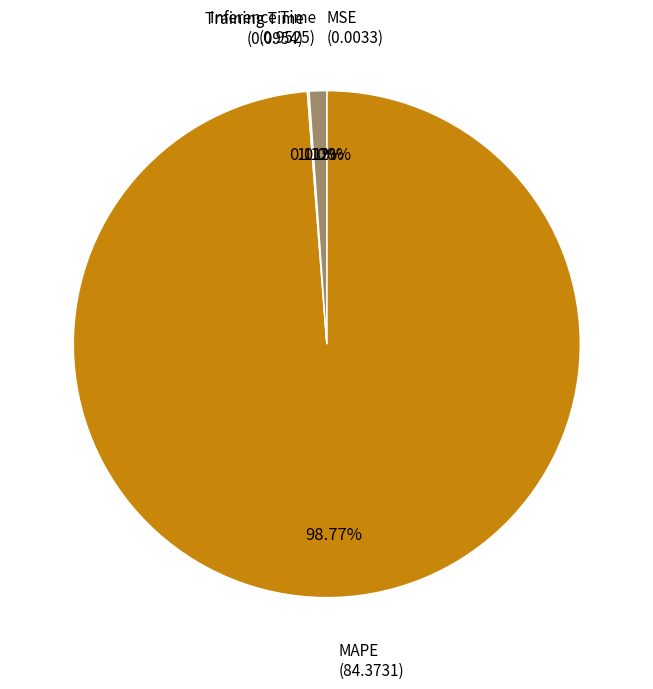

Is there any slice that represents more than half of the pie?

Yes